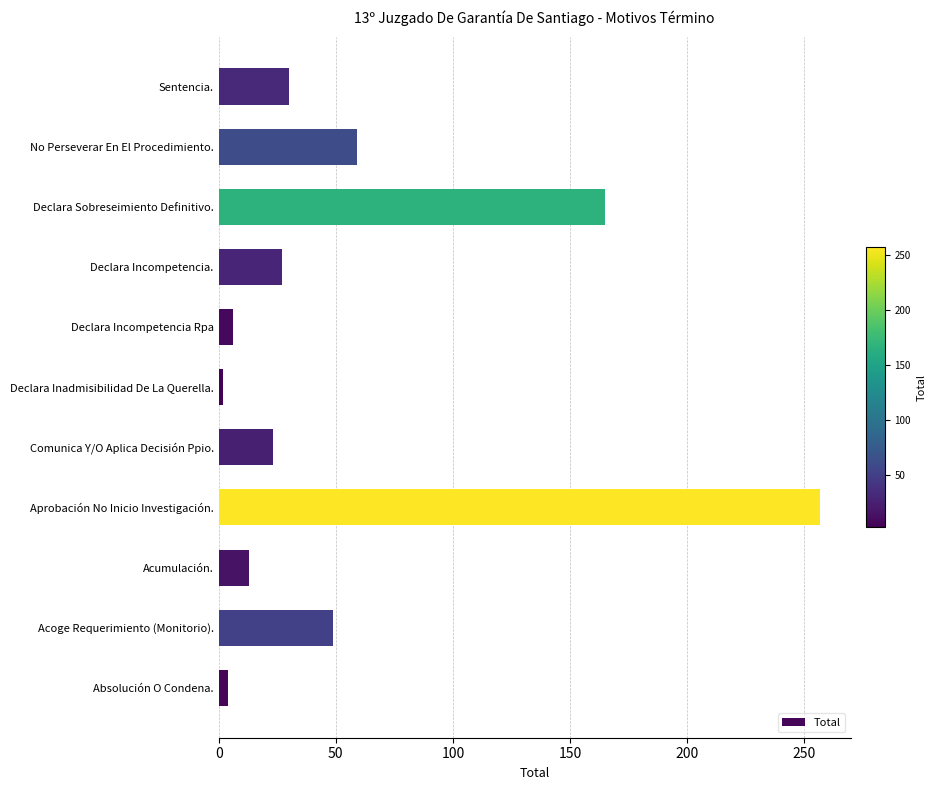

What is the sum of all values?

635